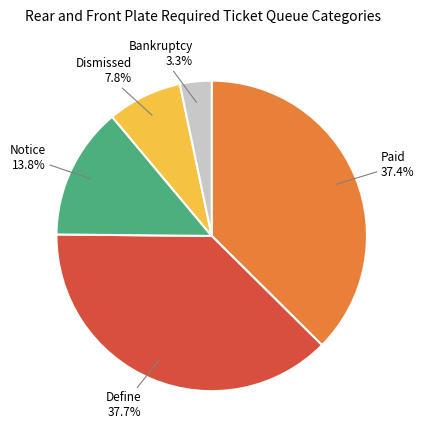

Does any single category account for the majority?

No